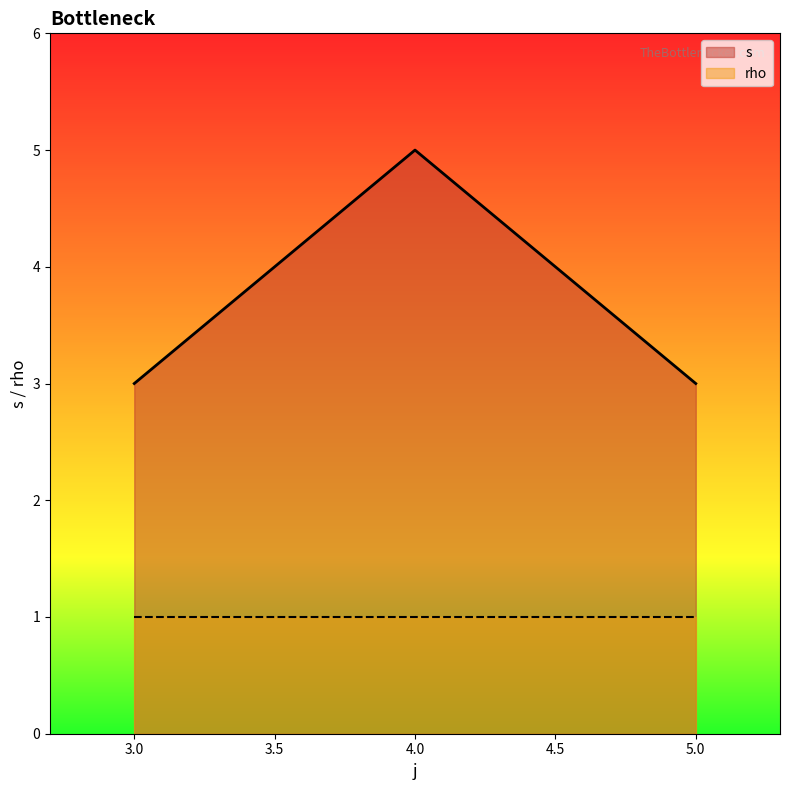

Which series has the largest total across all categories?

s